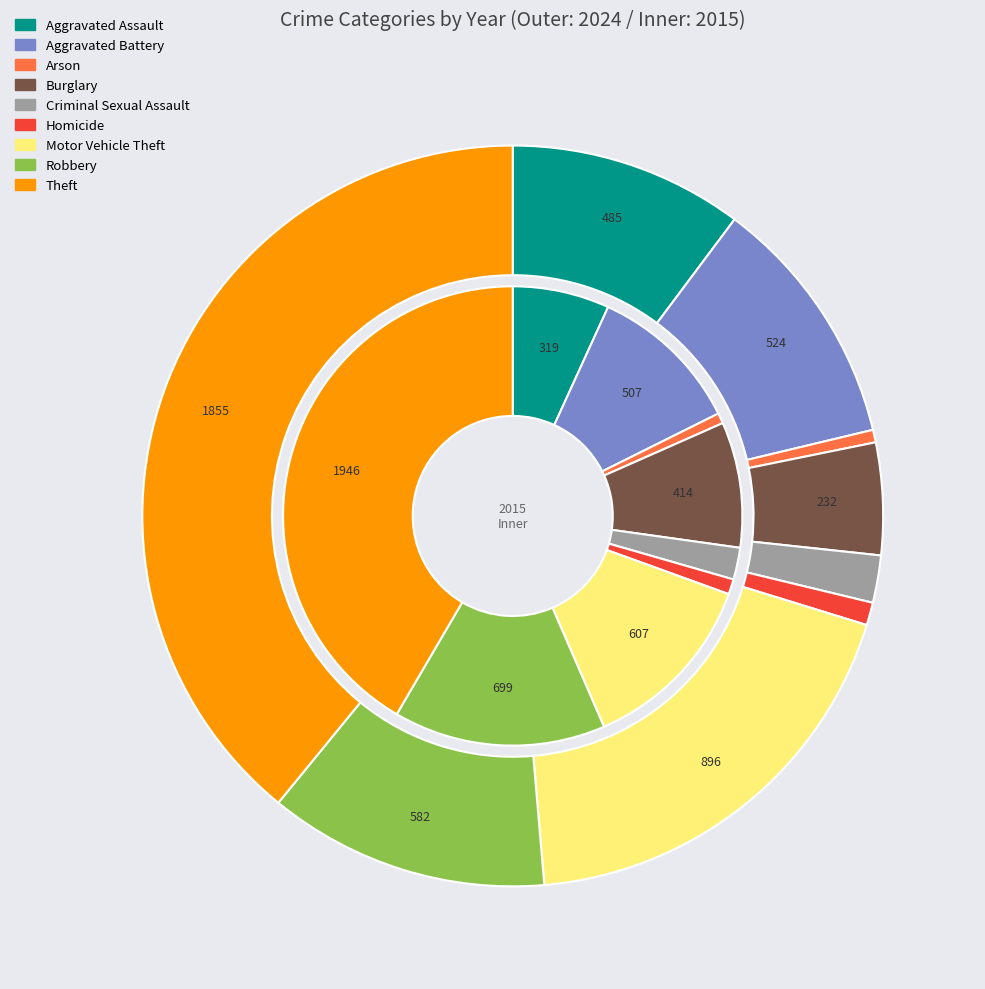

What percentage is the 5 slice, to the nearest percent?

1%